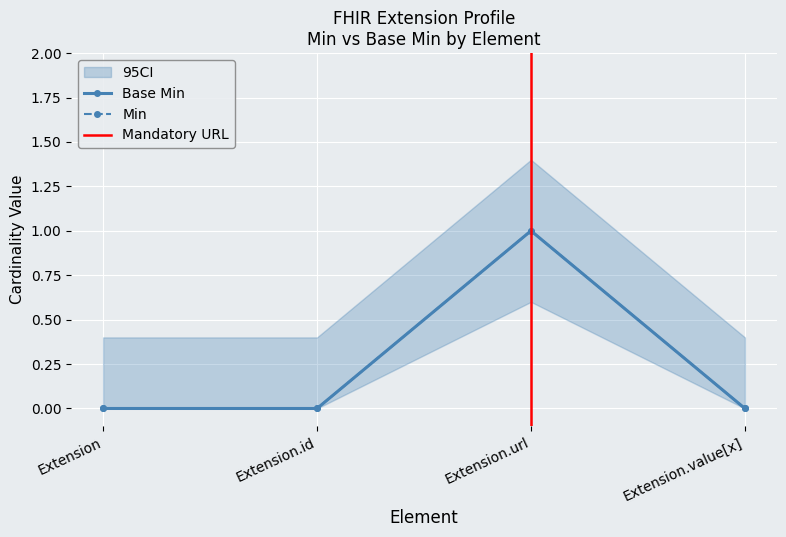

How many lines are shown in the chart?

1